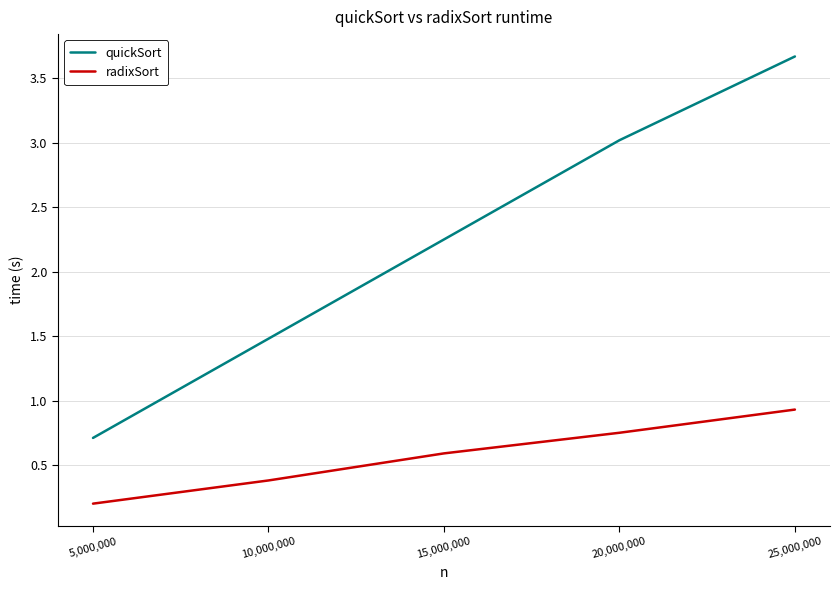

What is the approximate value of quickSort at 5,000,000?

0.7